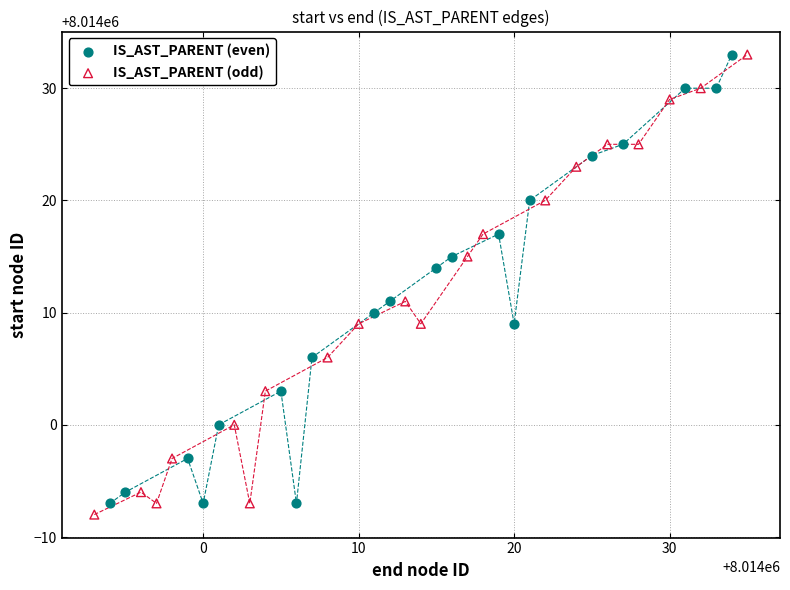

Which series contains the lowest Y value?

IS_AST_PARENT (odd)